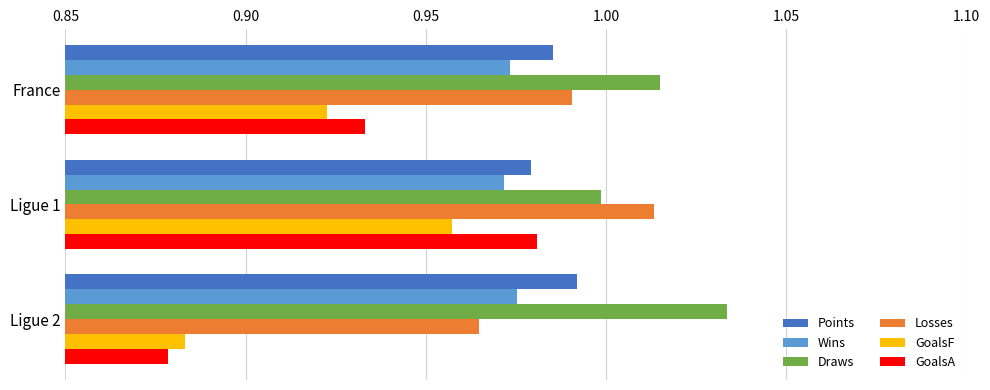

What is the sum of all Draws values?

3.0